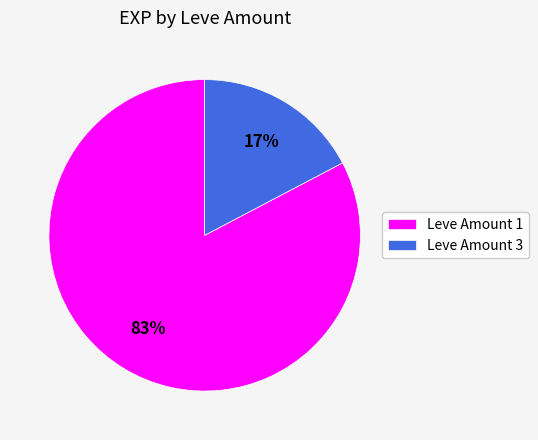

Is it true that Leve Amount 3 is 17% of the pie?

True